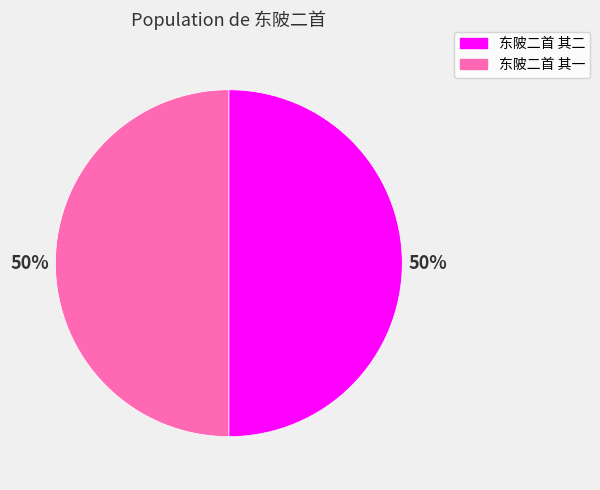

The 东陂二首 其二 slice represents 39% of the pie. True or false?

False